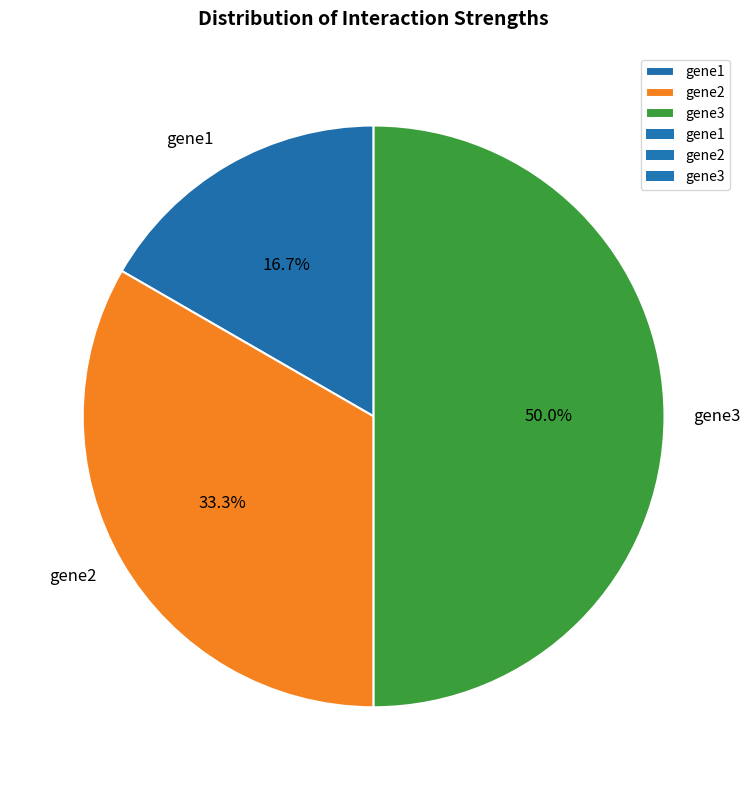

How much of the chart is everything except gene1?

83.3%